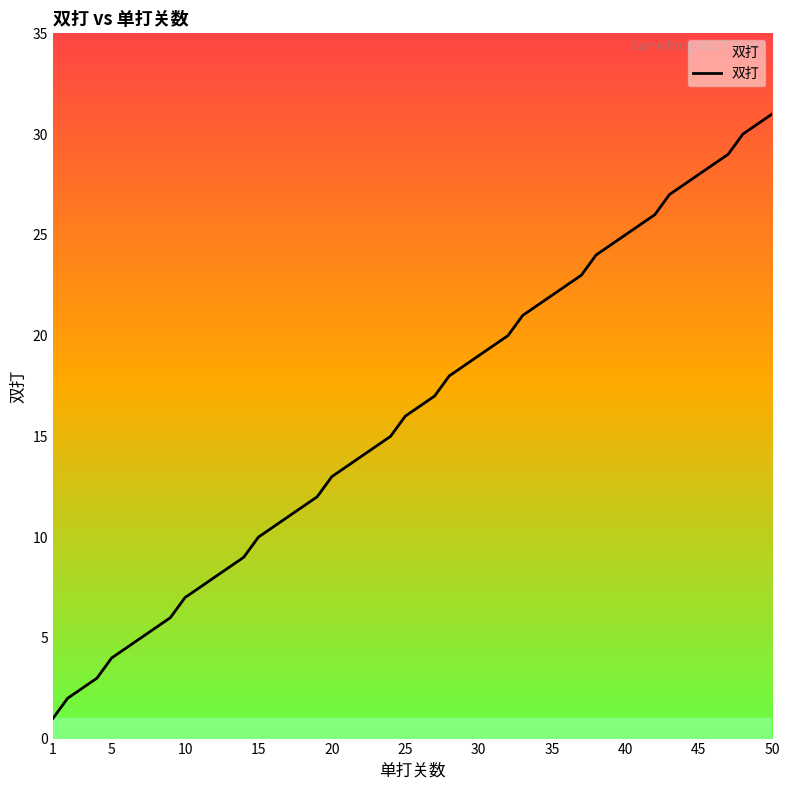

What is the maximum value shown in the chart?

31